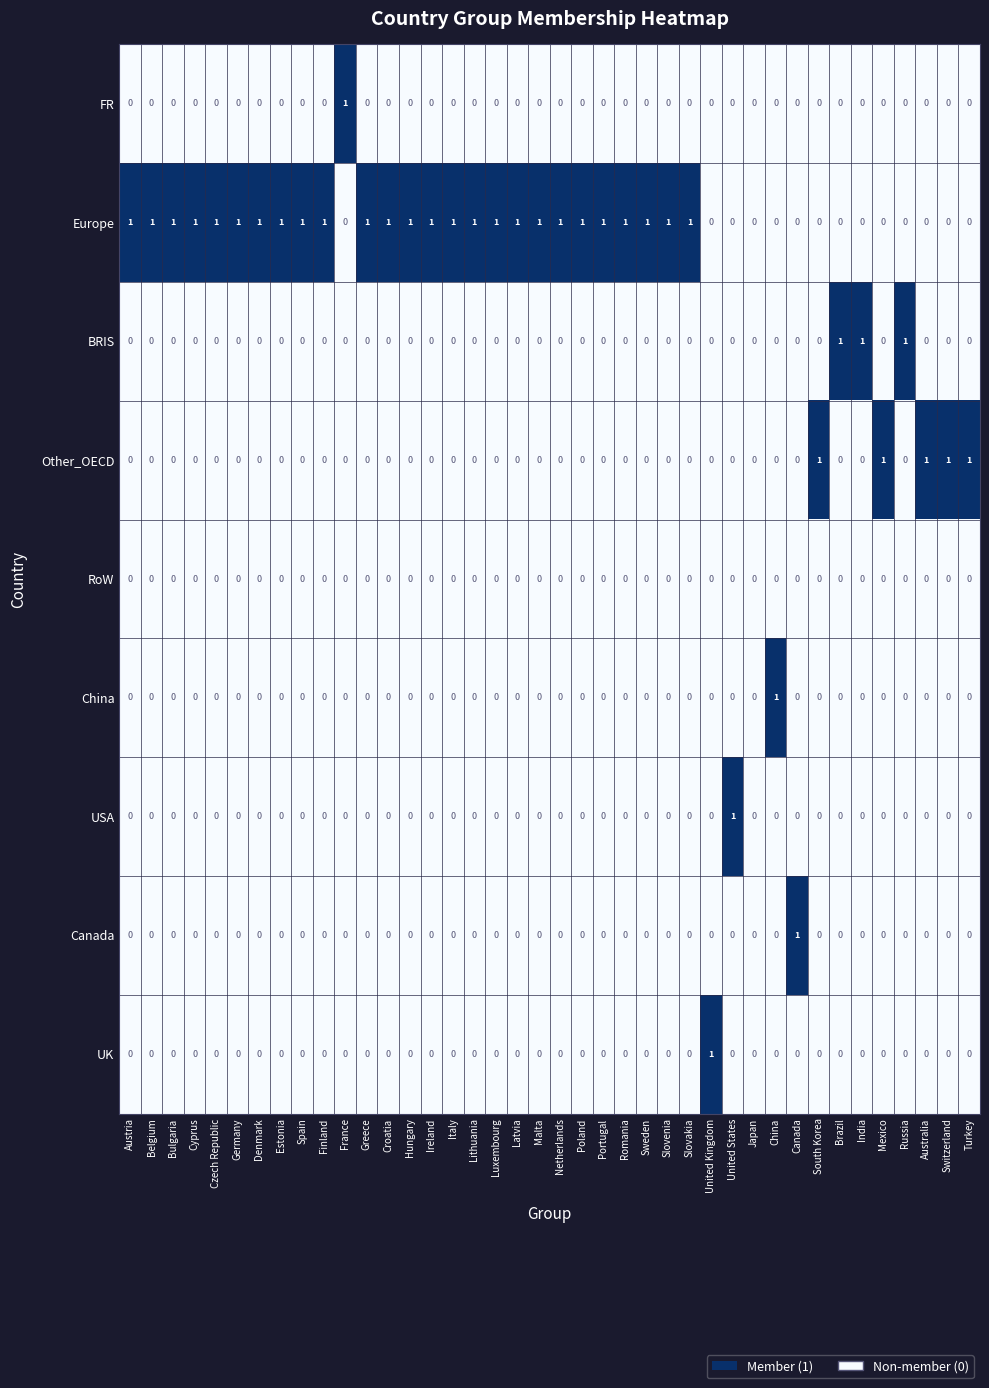

At which label does Canada reach its peak?

Canada